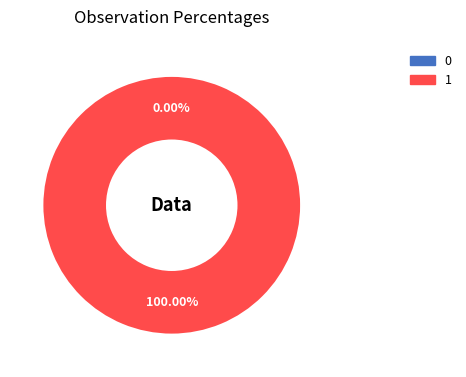

How many slices are in this pie chart?

2